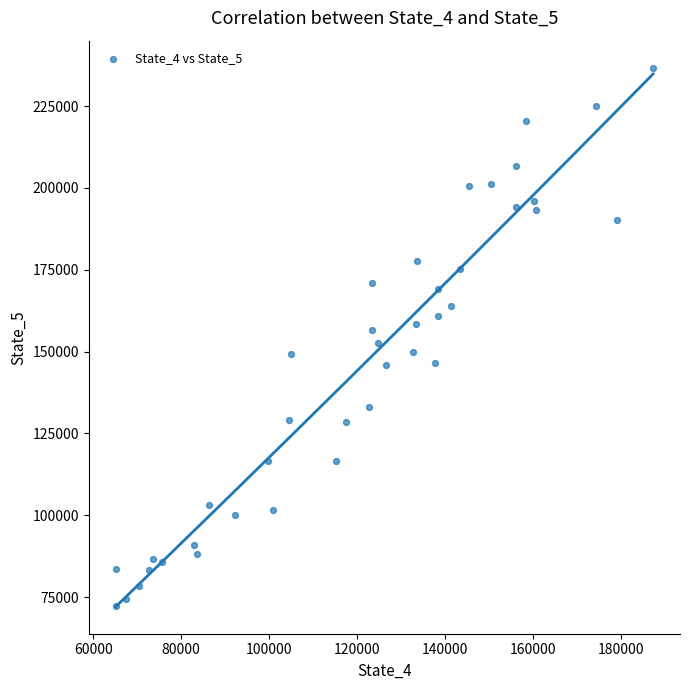

What is the range of X values (max minus min)?

122355.7